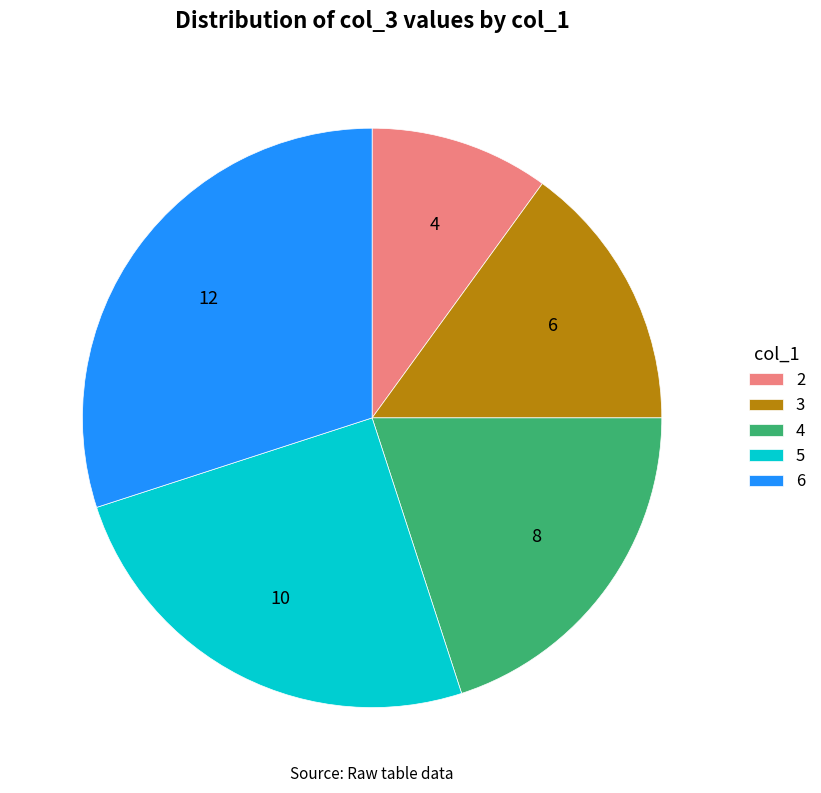

Does 2 represent more than half of the total?

No